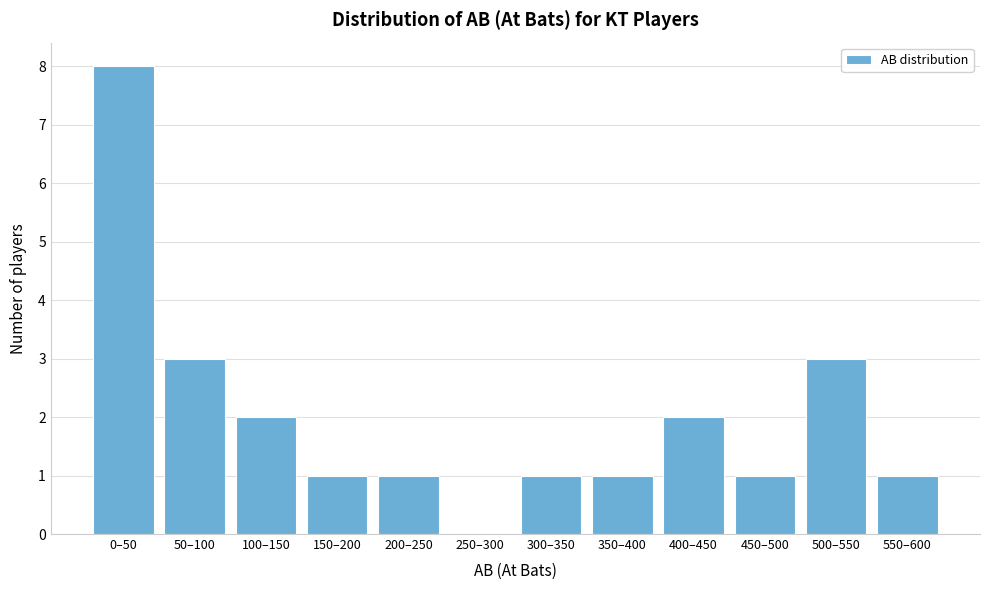

Reading left to right, list all the values displayed in this chart.

0–50=8	50–100=3	100–150=2	150–200=1	200–250=1	250–300=0	300–350=1	350–400=1	400–450=2	450–500=1	500–550=3	550–600=1